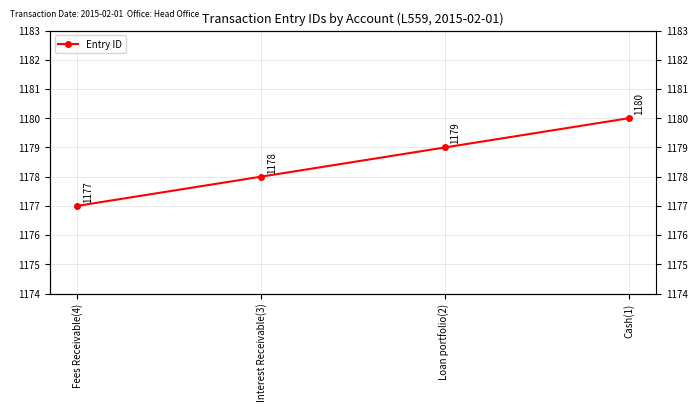

Which category has the lowest value across all series?

Fees Receivable(4)